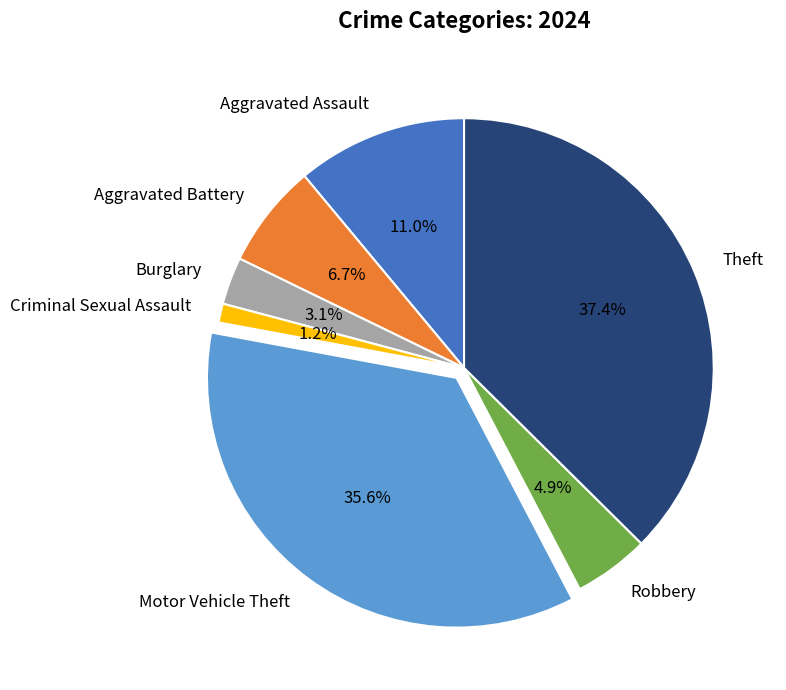

What is the ratio of the value at Robbery to the value at Aggravated Assault?

0.4